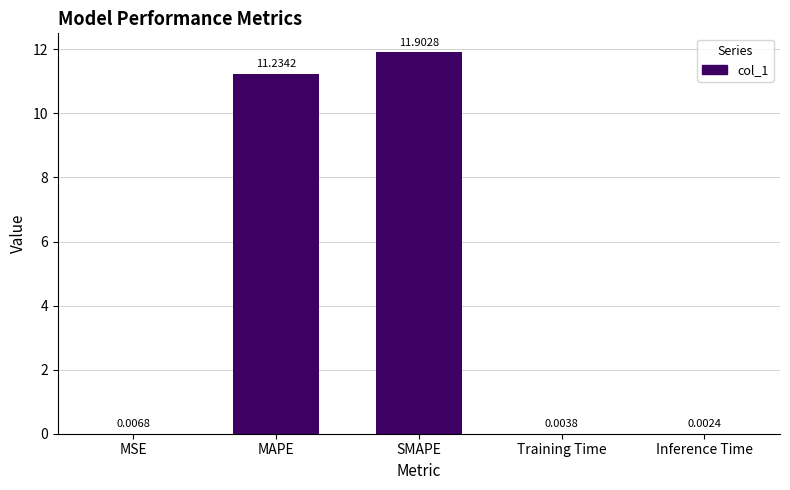

What is the change in value from SMAPE to Inference Time?

-11.9